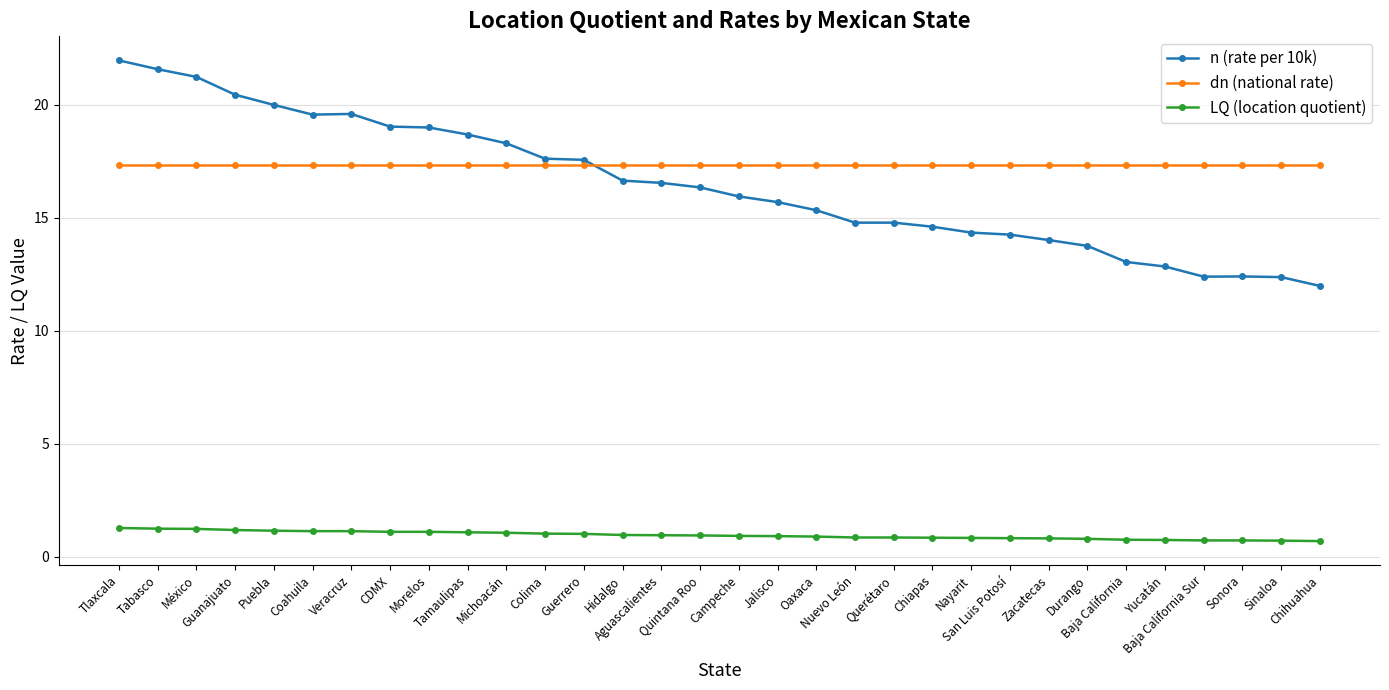

The dn (national rate) series shows 29.1 at Oaxaca. True or false?

False